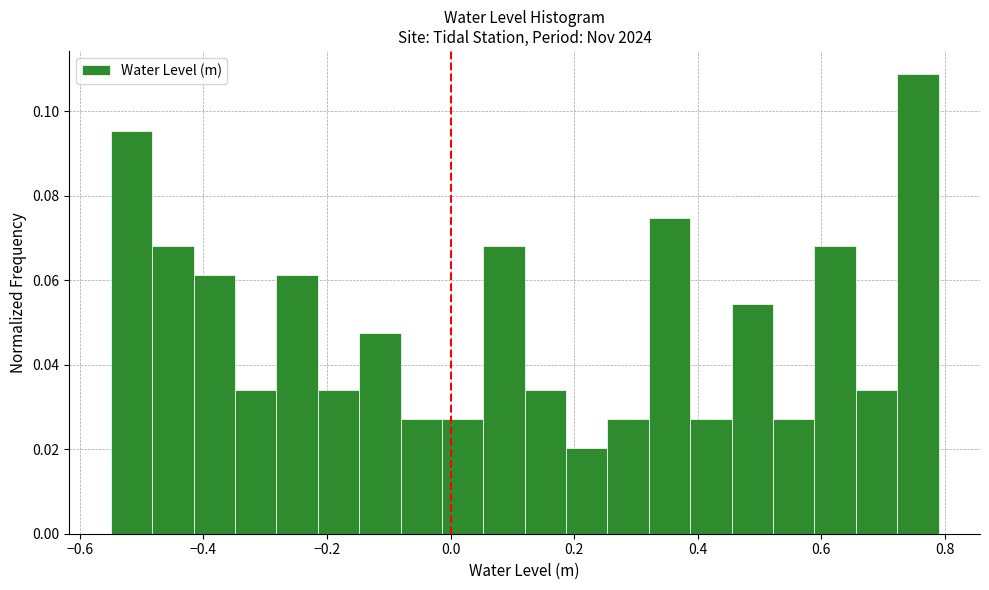

Read against the x-axis, roughly where is the centre of the tallest bar?

0.76